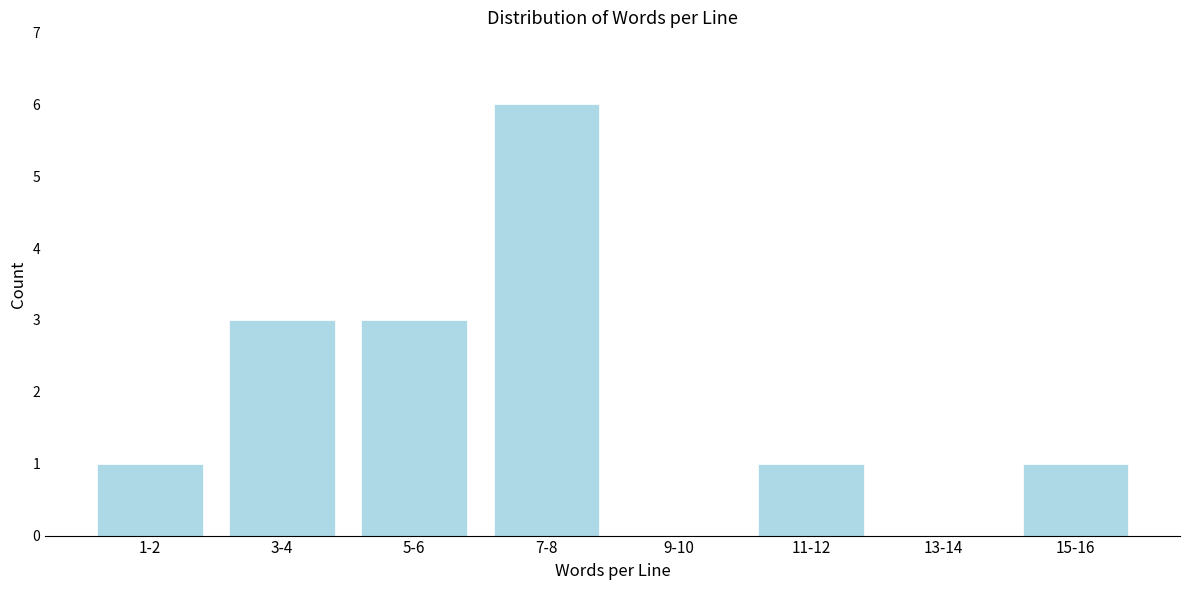

Reading left to right, extract all data points from this chart.

1-2=1	3-4=3	5-6=3	7-8=6	9-10=0	11-12=1	13-14=0	15-16=1